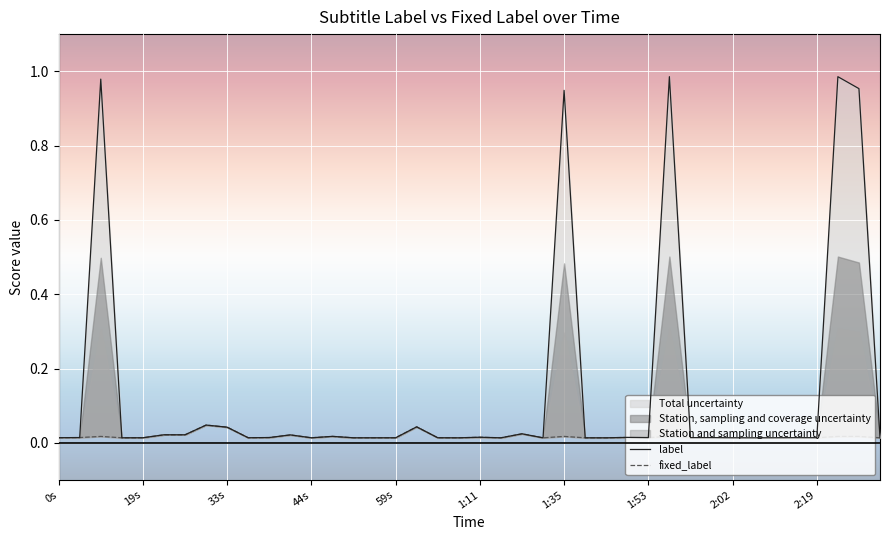

Rank the series by their average value, from highest to lowest.

label, fixed_label